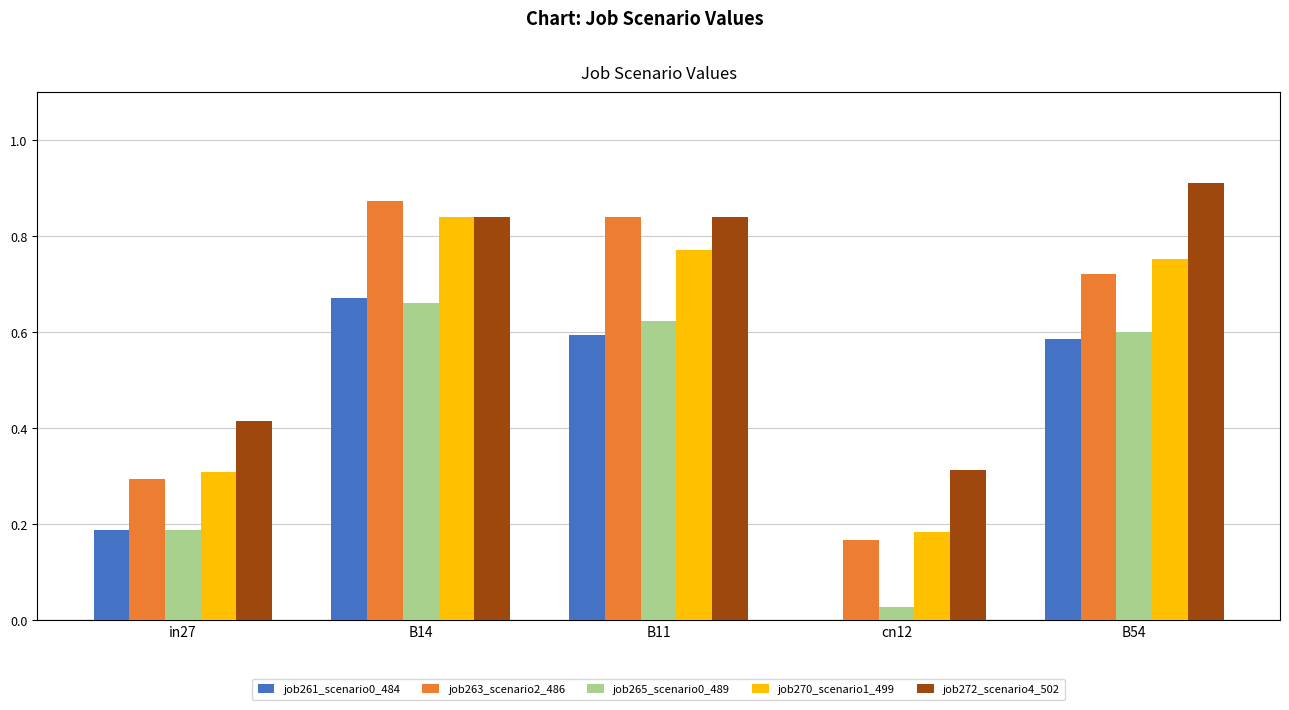

What is the difference between the job261_scenario0_484 values at B54 and B14?

0.1